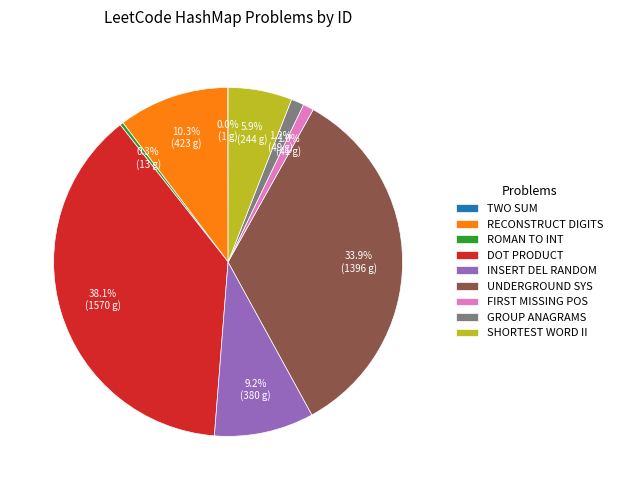

Is the sum of ROMAN TO INT and UNDERGROUND SYS greater than half?

No